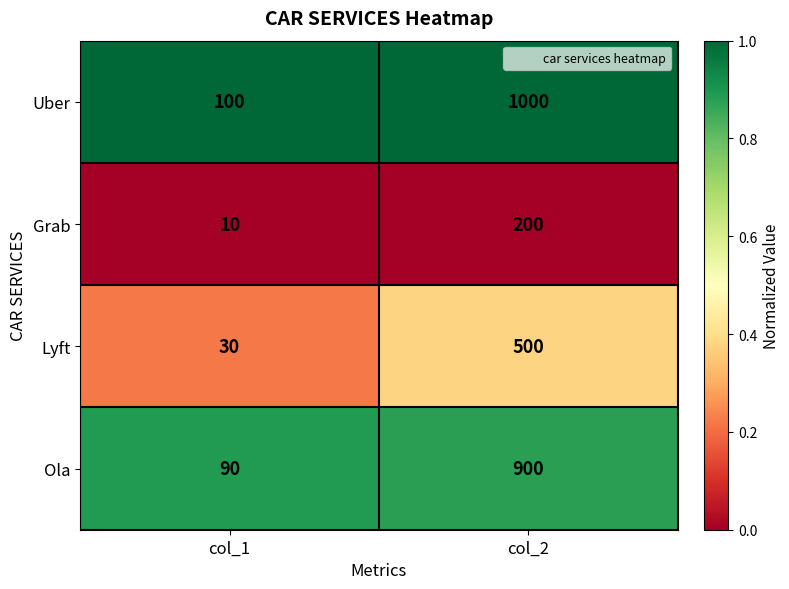

Is it true that Lyft equals 500 at col_2?

True